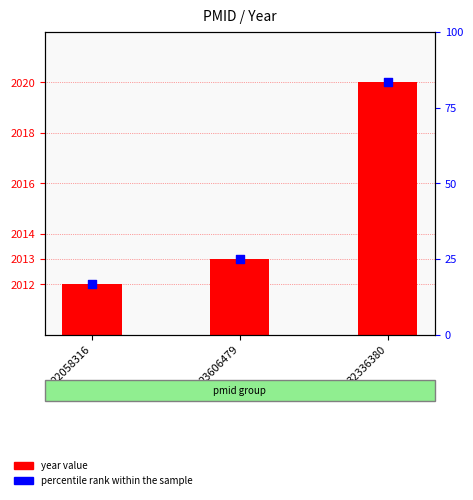

At how many categories does at least one series exceed 2?

3